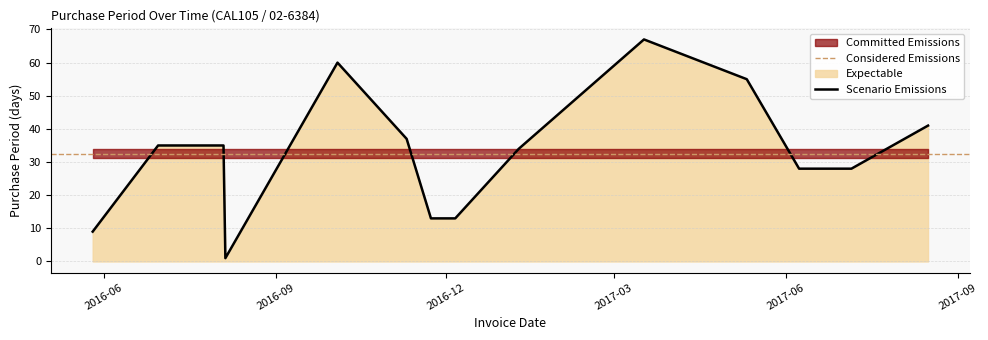

What is the change in value from 2016-05-26 to 2016-08-04?

+26